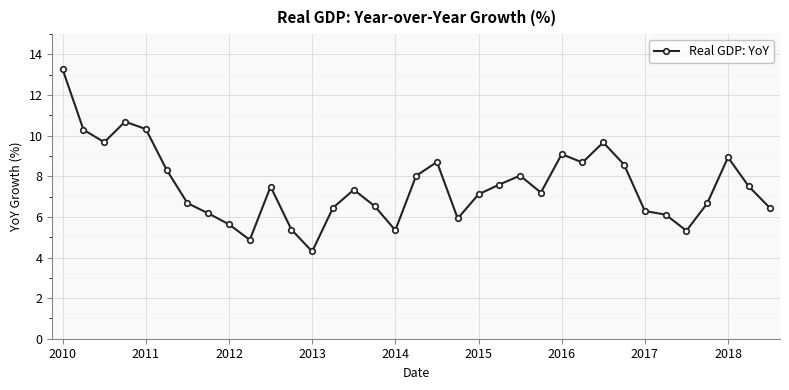

What is the minimum value shown in the chart?

4.3